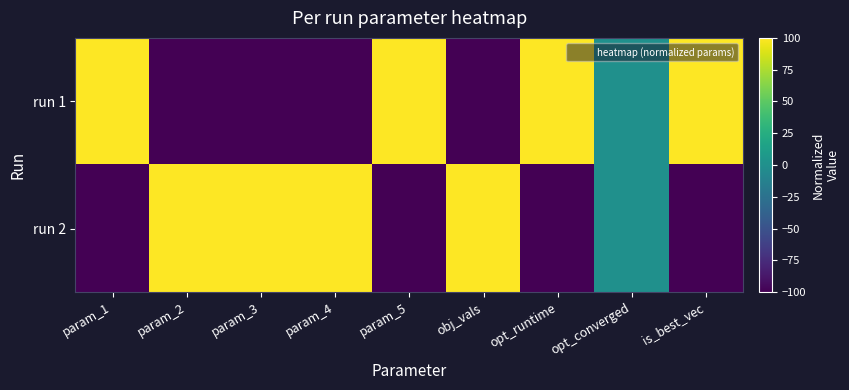

Rank the series at param_4 from lowest to highest value.

run 1, run 2